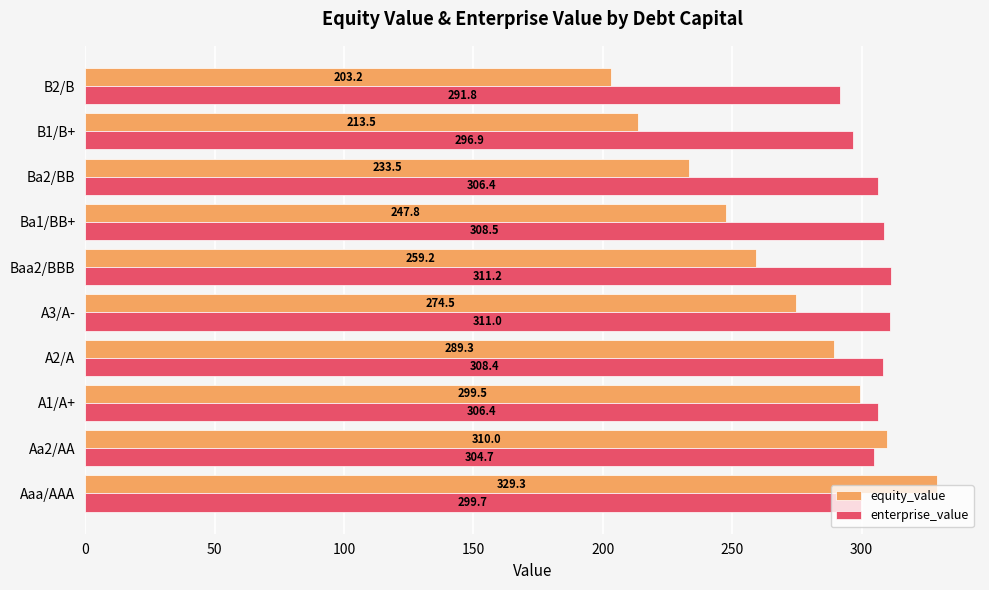

What is the spread (max minus min) of values at B2/B?

88.6